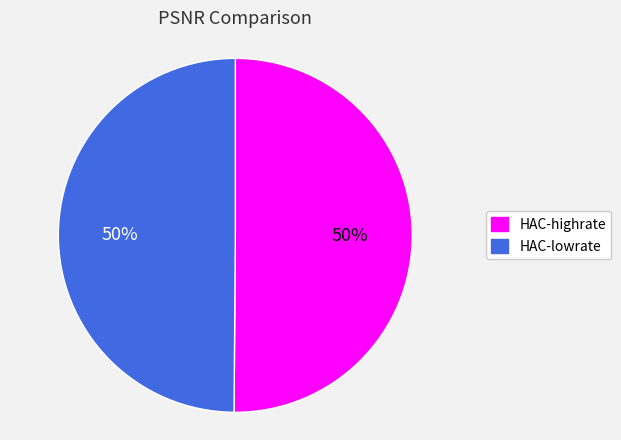

What is the ratio of the value at HAC-lowrate to the value at HAC-highrate?

1.0